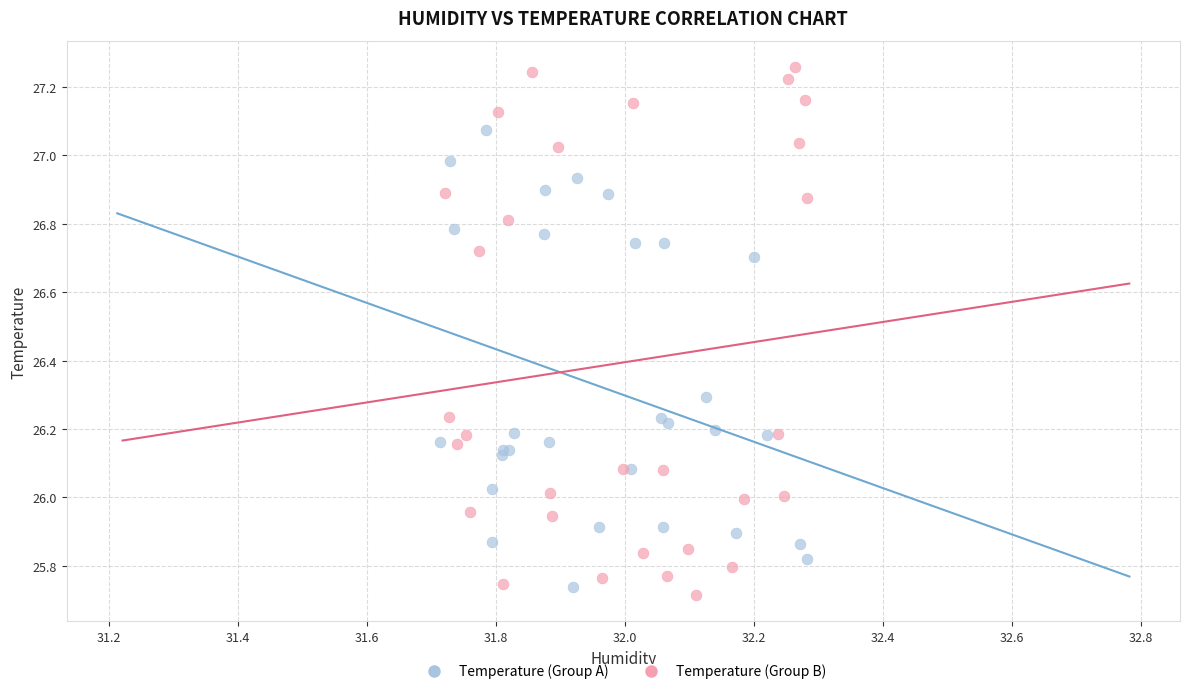

Which series reaches the minimum Y coordinate?

Temperature (Group B)